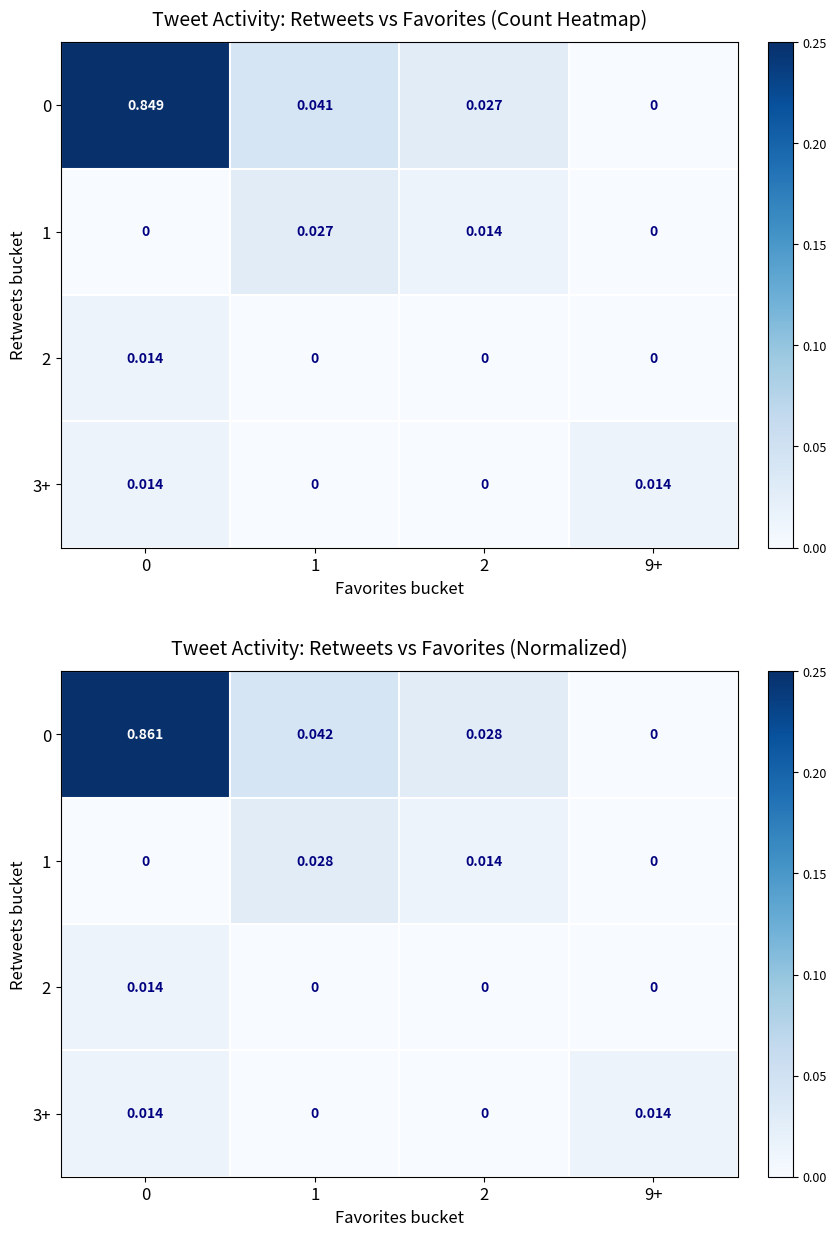

Rank the series by their maximum value, from lowest to highest.

2, 3+, 1, 0